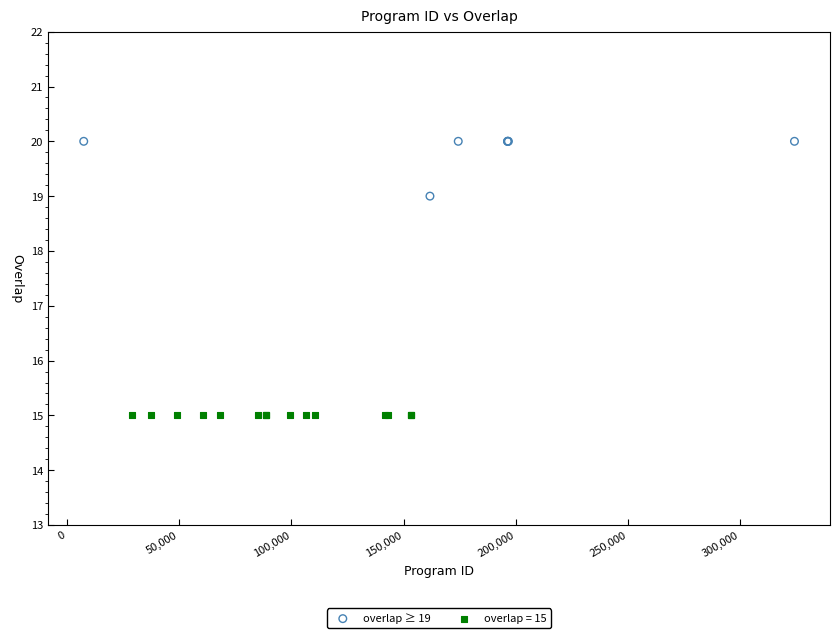

Which series contains the lowest Y value?

overlap = 15